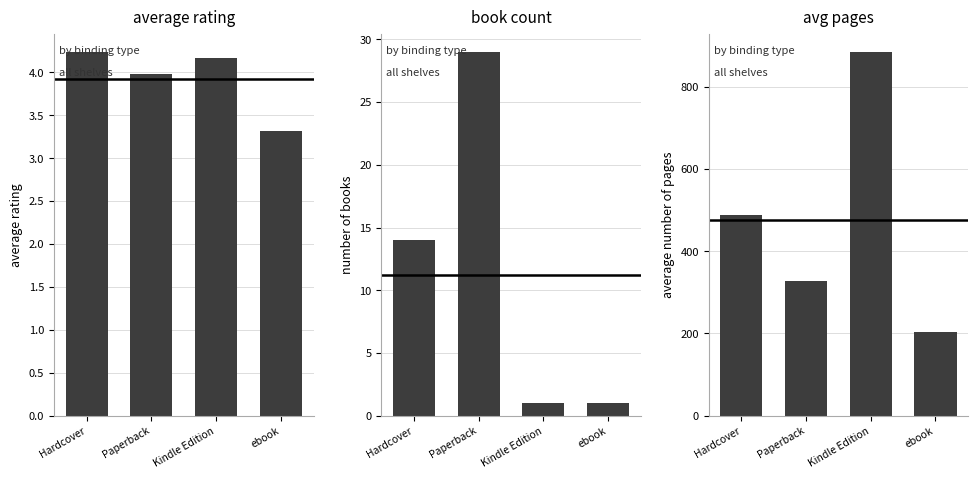

The value of average rating at Kindle Edition is 4.2. True or false?

True